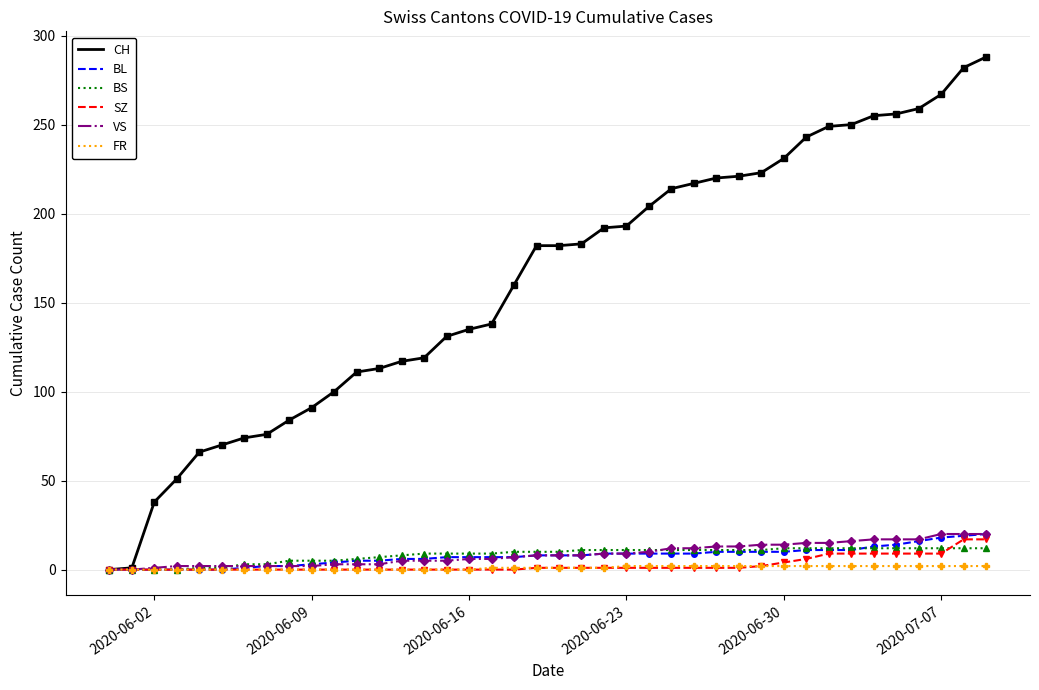

Which series has the widest spread of values?

CH